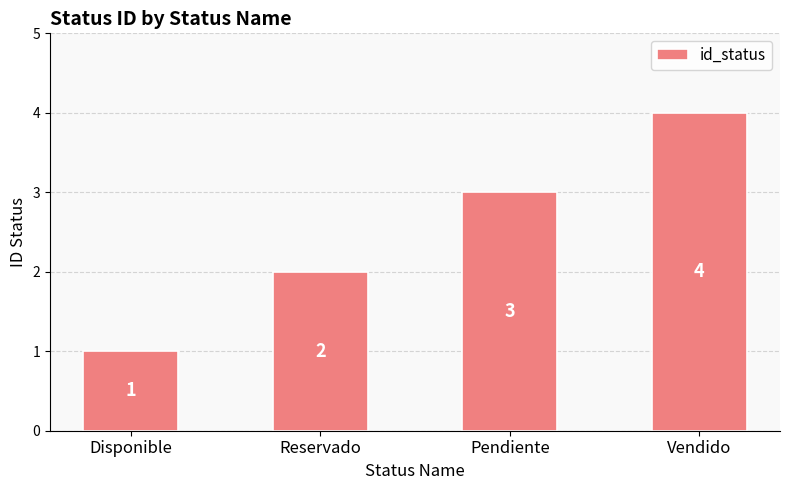

What is the sum of the values at Reservado and Vendido?

6